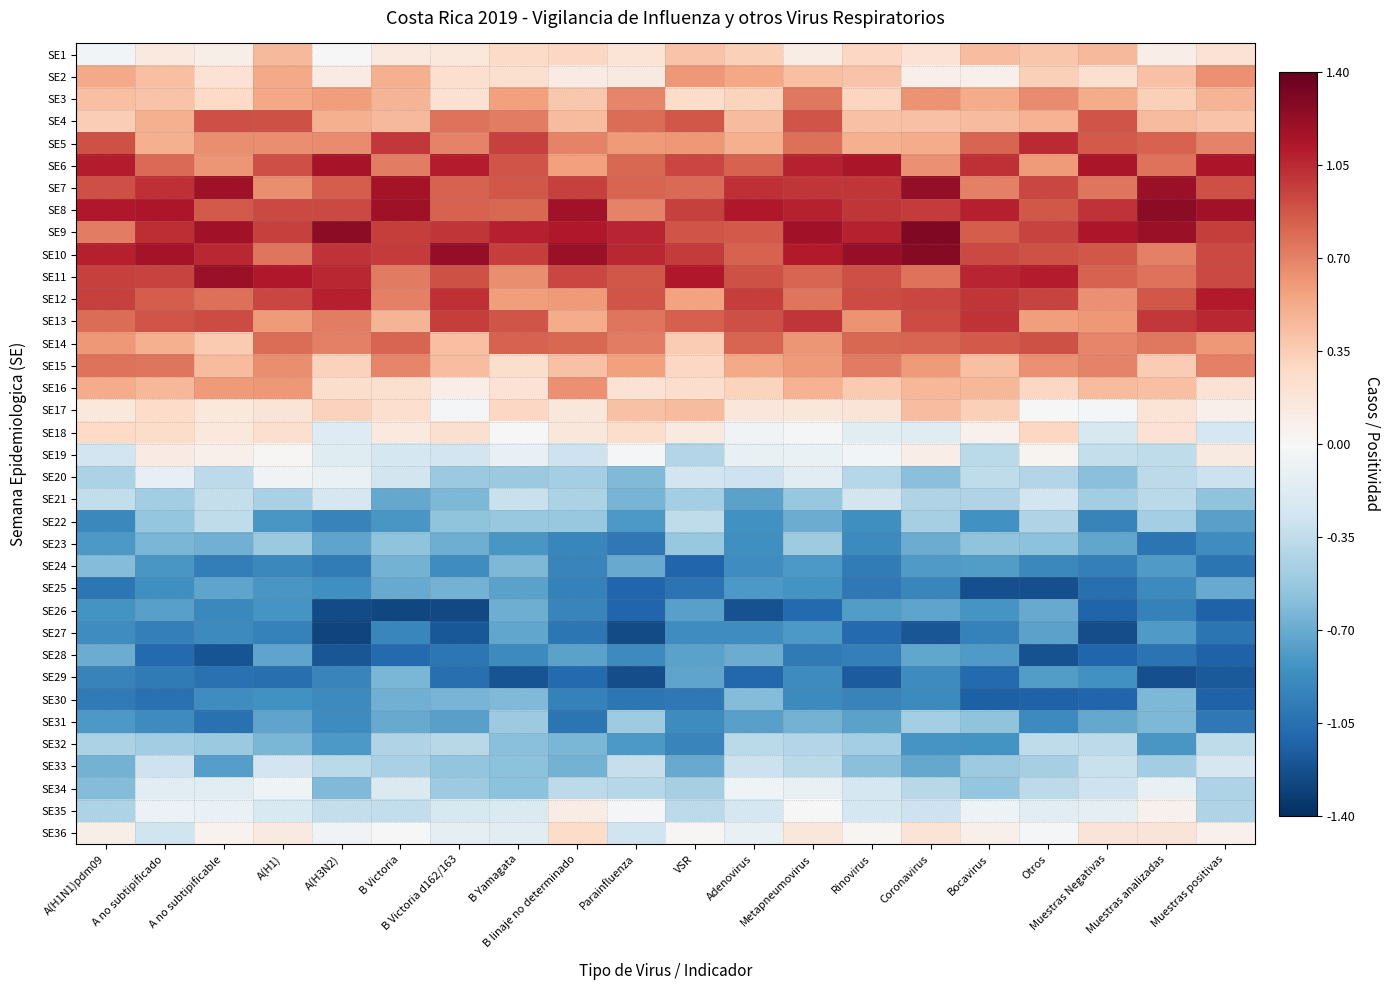

What is the total value across all series at B Victoria?

0.9